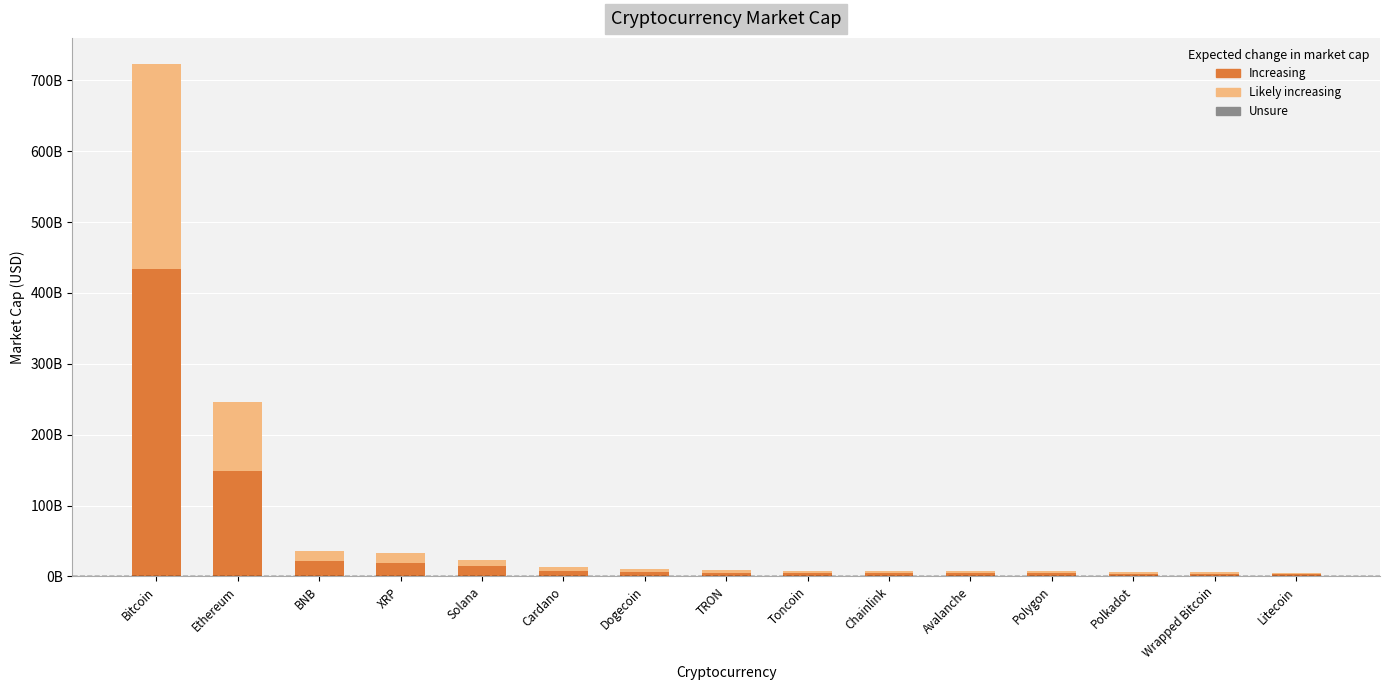

Reading left to right, list all the values displayed in this chart.

Likely increasing: 723664642022.1	246758836044.5	35529898585.5	32399619081.3	23664223911.6	13219991303.3	10739918741.2	8927731083.8	8276582659.0	8012707389.1	7238815020.7	7123434403.9	6720402596.6	5987551062.3	5044062020.3
Increasing: 434198785213.2	148055301626.7	21317939151.3	19439771448.8	14198534346.9	7931994782.0	6443951244.7	5356638650.3	4965949595.4	4807624433.5	4343289012.4	4274060642.3	4032241557.9	3592530637.4	3026437212.2